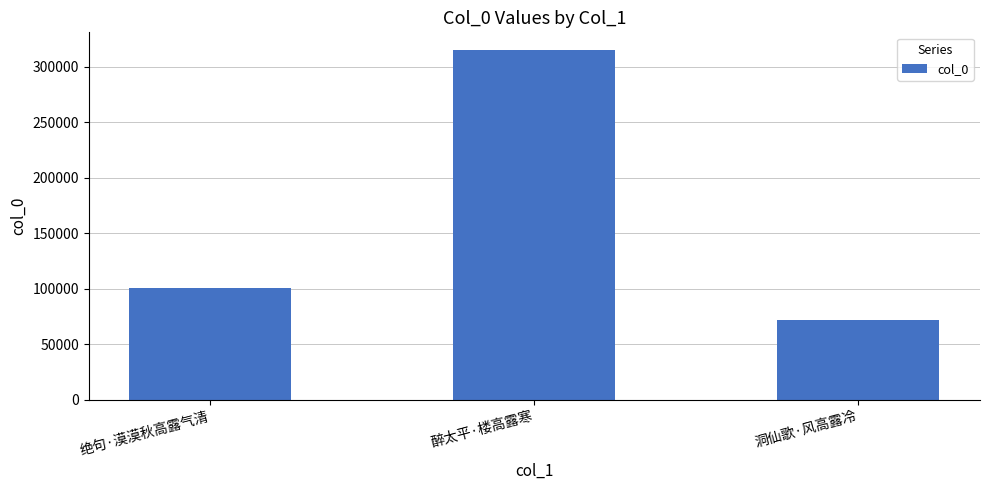

List the labels in order of value, largest first.

醉太平·楼高露寒, 绝句·漠漠秋高露气清, 洞仙歌·风高露冷